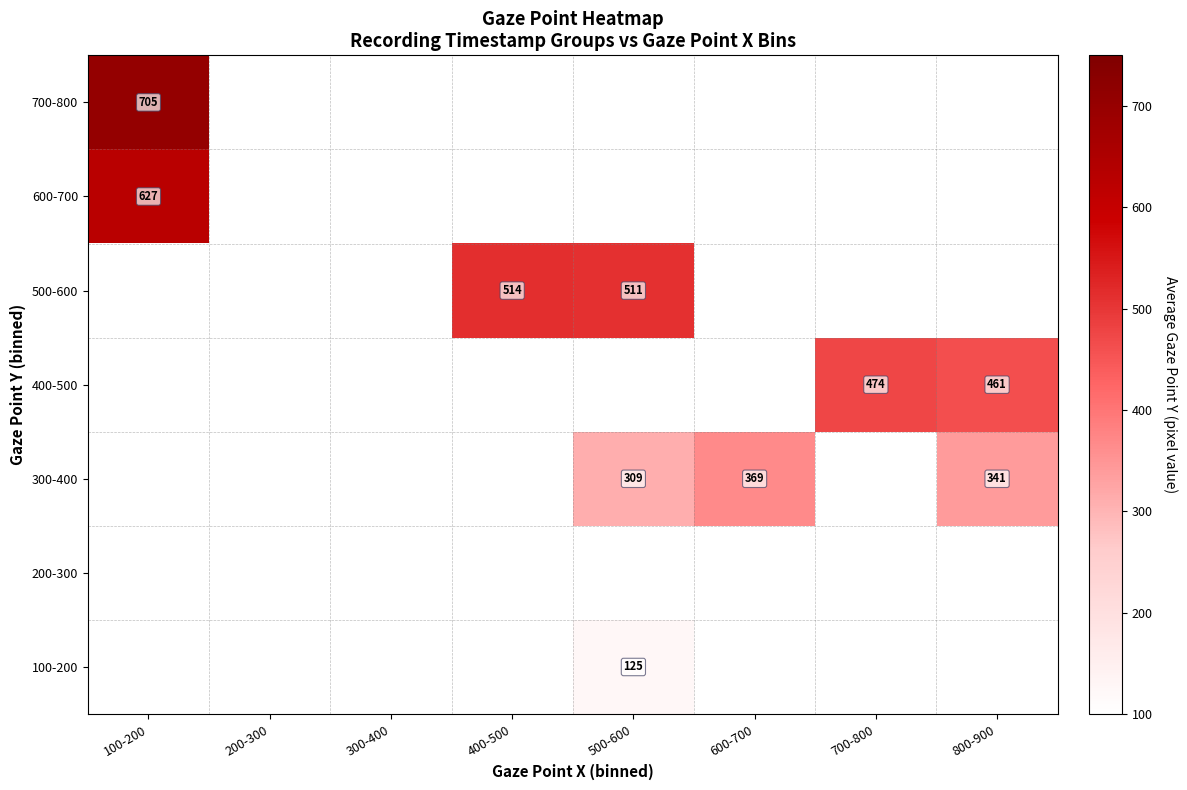

True or false: 400-500 has a value of 474 at 700-800.

True